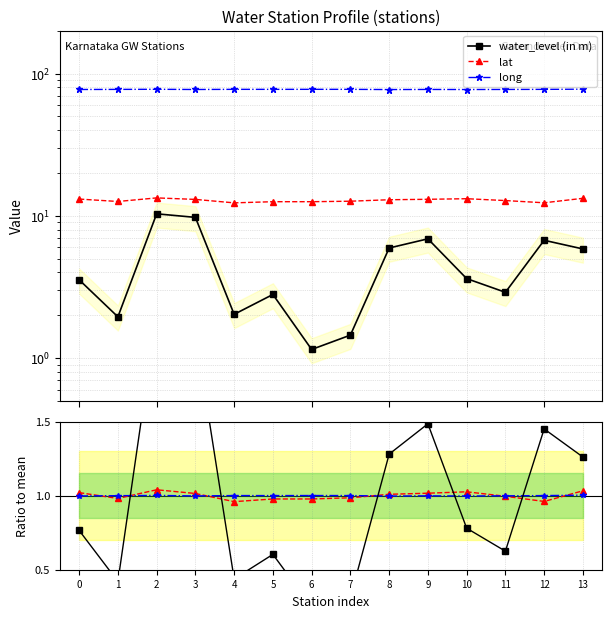

What is the difference between the maximum and minimum values in the lat ratio series?

0.1